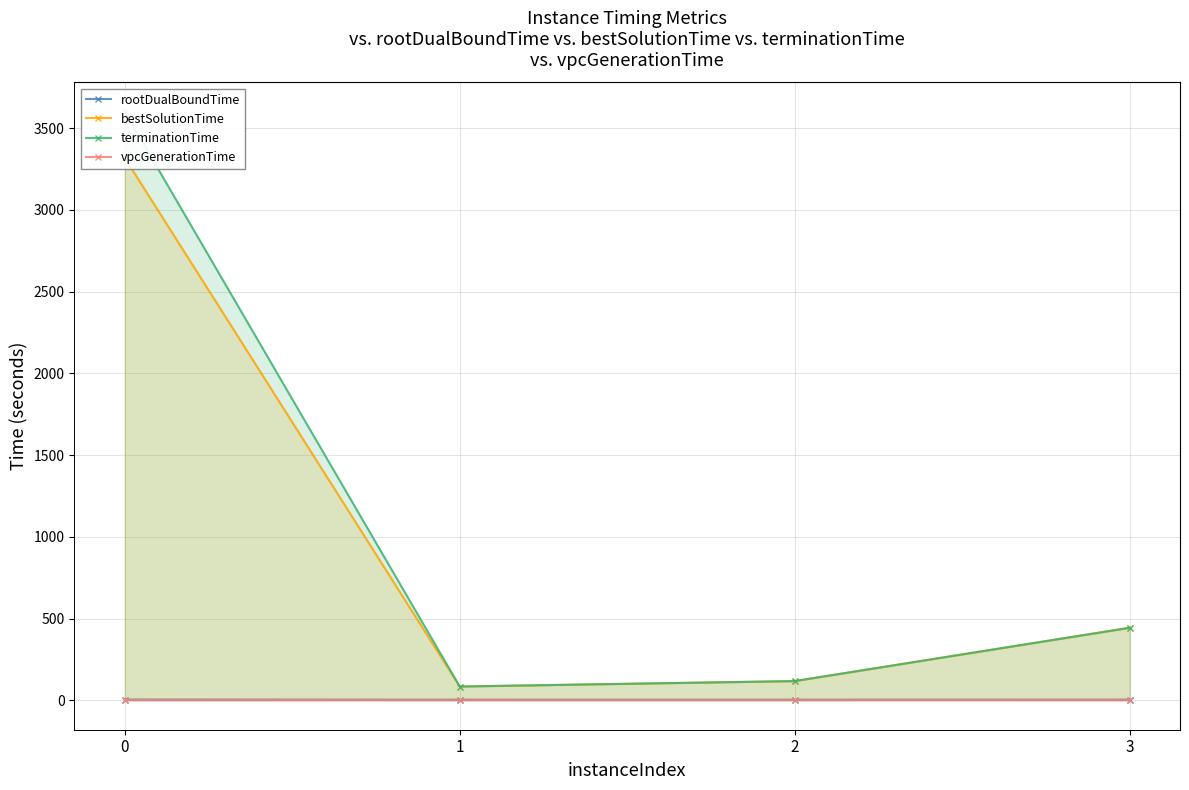

What is the approximate value of terminationTime at 0?

3600.0